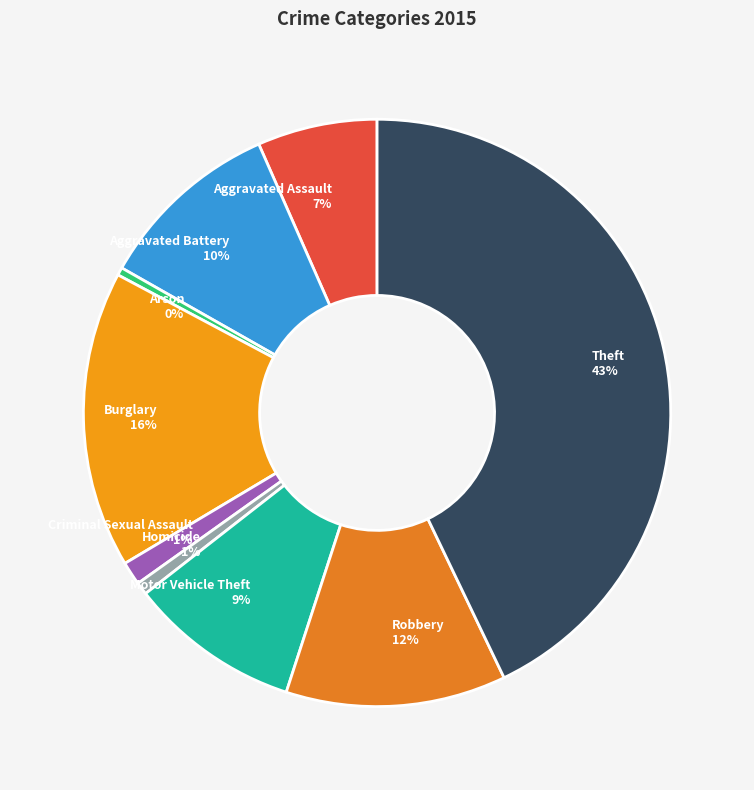

To the nearest percent, what is the average slice percentage?

11%